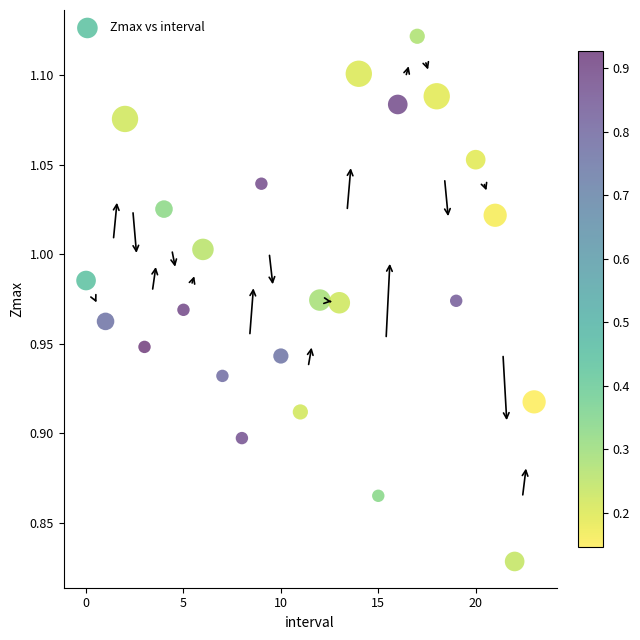

What is the range of Y values (max minus min)?

0.3